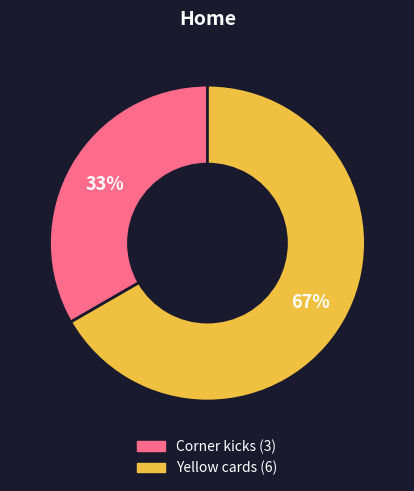

To the nearest percent, what is the combined percentage of Yellow cards and Corner kicks?

100%